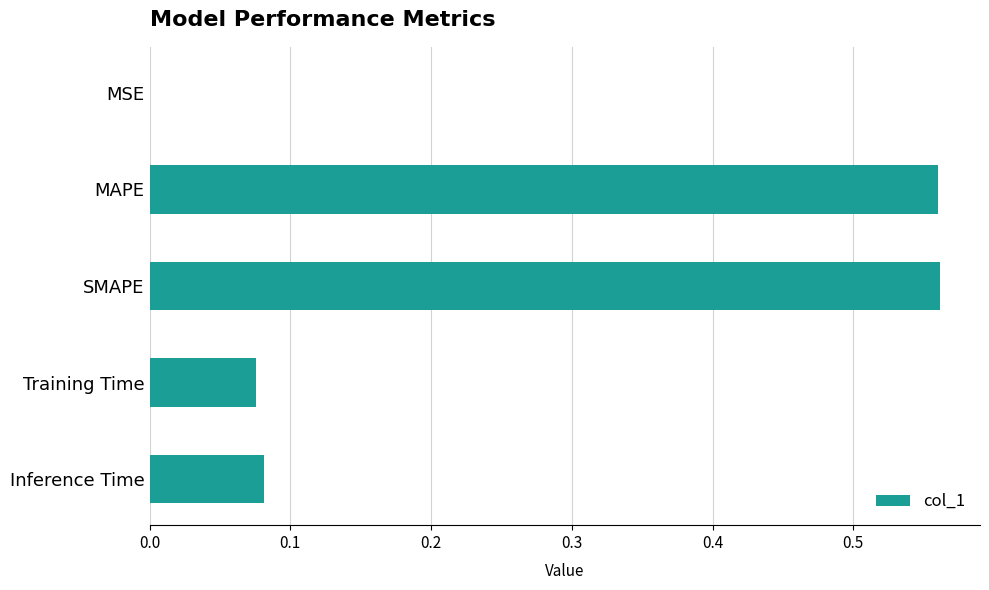

Are the bars horizontal?

Yes